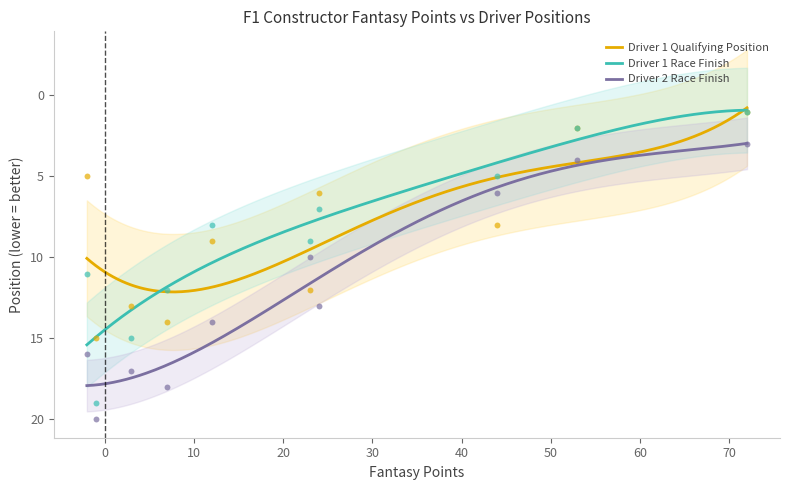

At how many categories does at least one series exceed 5?

8